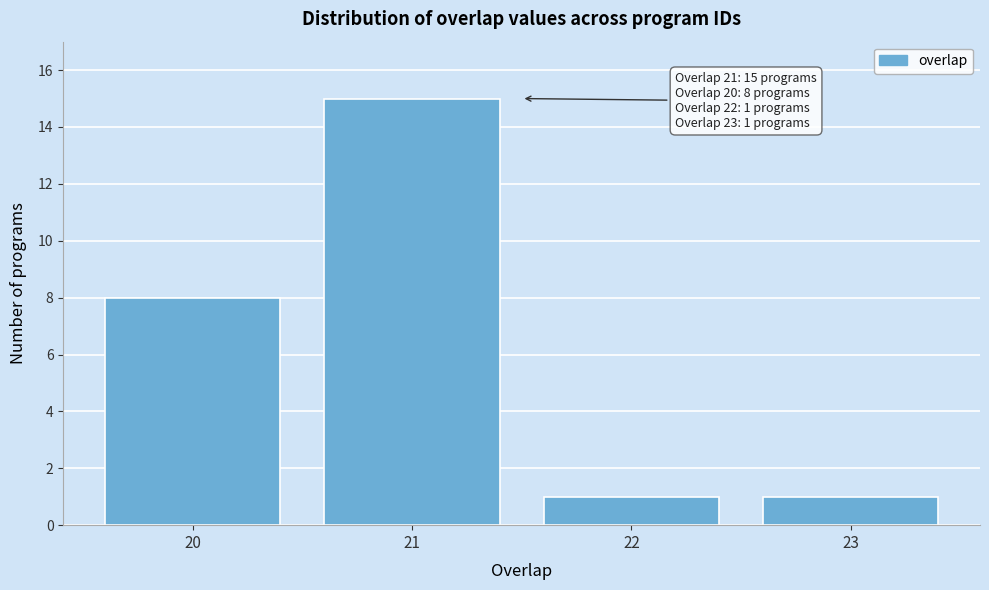

Which range on the x-axis has the tallest bar?

20.5 to 21.5